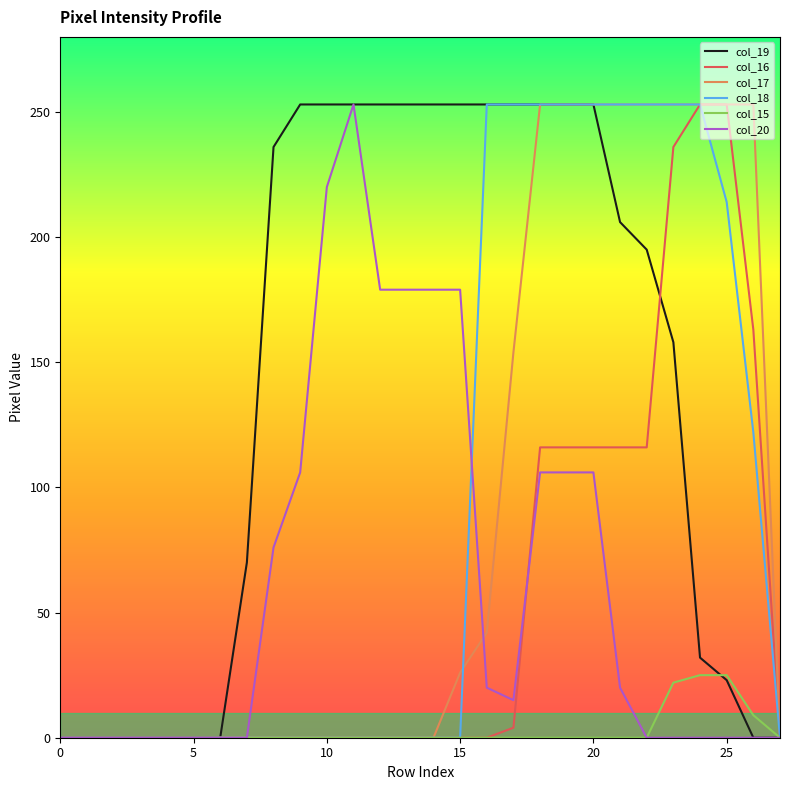

What is the maximum value shown in the chart?

253